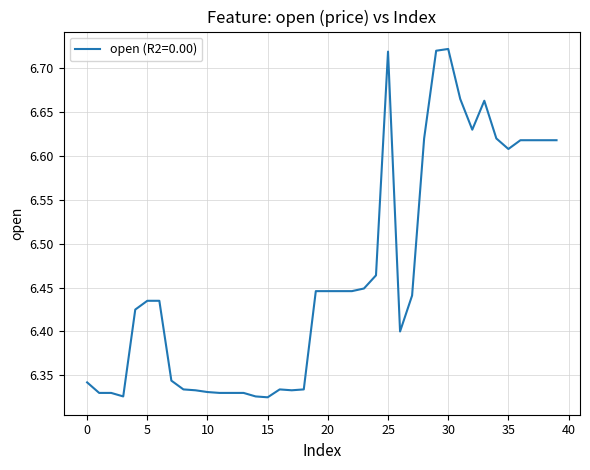

What is the difference between the maximum and minimum values?

0.4